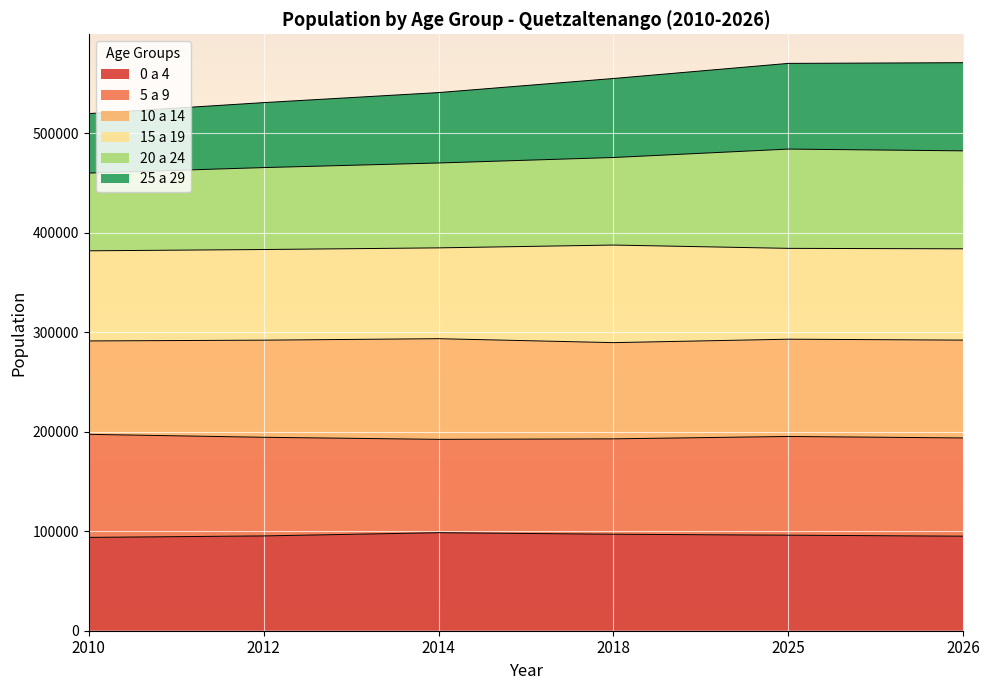

What is the highest value of the 0 a 4 series?

98517